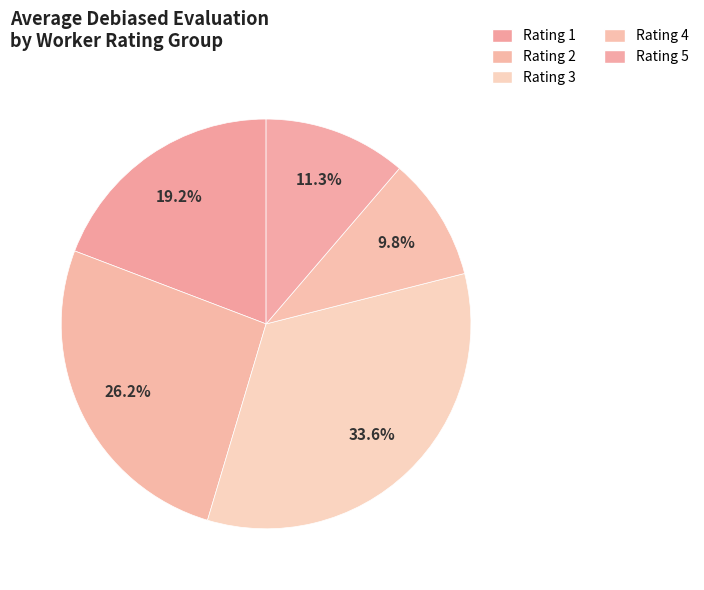

How many segments does this pie chart have?

5